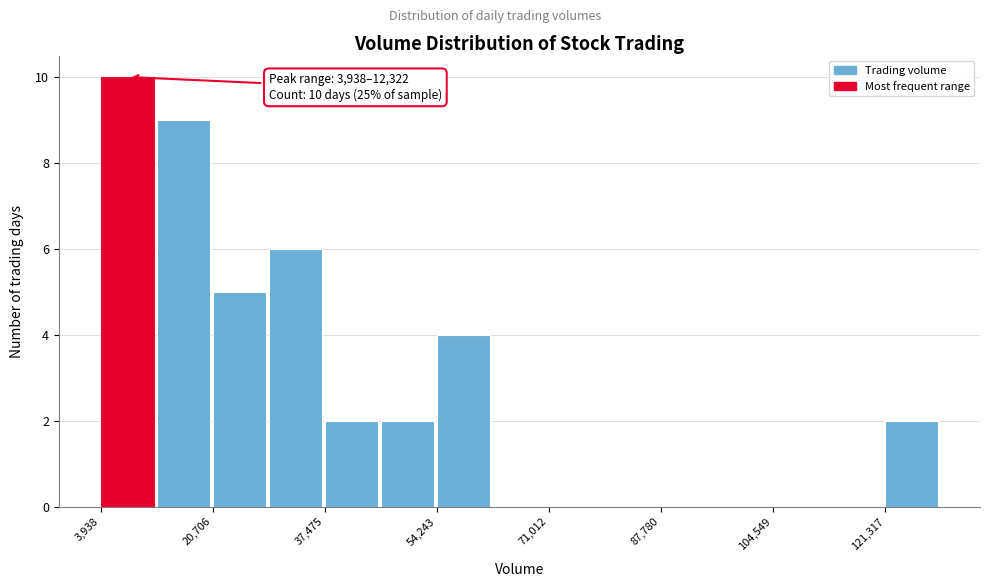

Which range on the x-axis has the tallest bar?

4000 to 12000